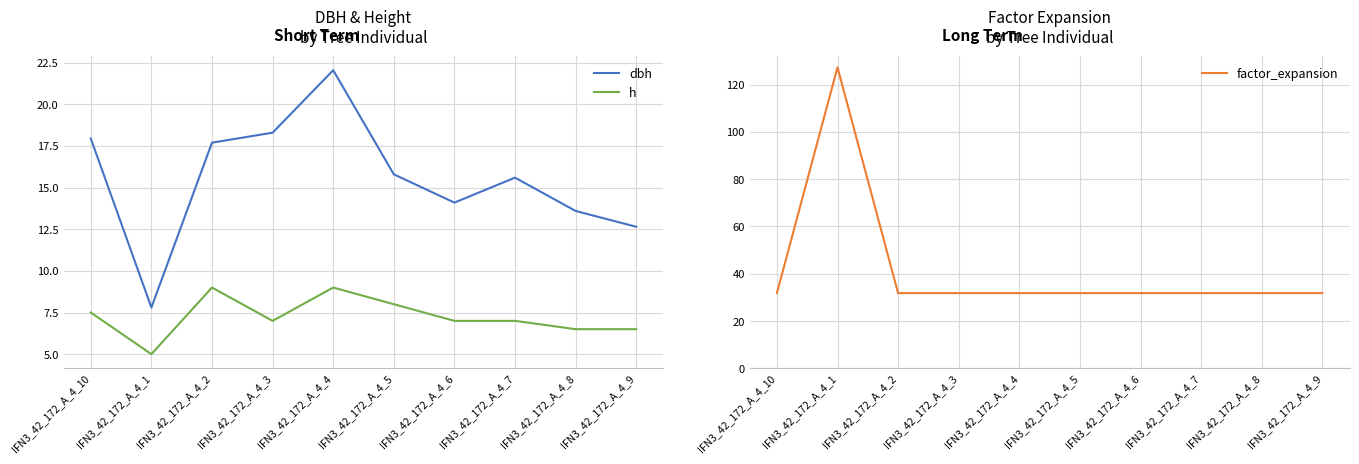

Rank the categories by factor_expansion value from highest to lowest.

IFN3_42_172_A_4_1, IFN3_42_172_A_4_10, IFN3_42_172_A_4_2, IFN3_42_172_A_4_3, IFN3_42_172_A_4_4, IFN3_42_172_A_4_5, IFN3_42_172_A_4_6, IFN3_42_172_A_4_7, IFN3_42_172_A_4_8, IFN3_42_172_A_4_9